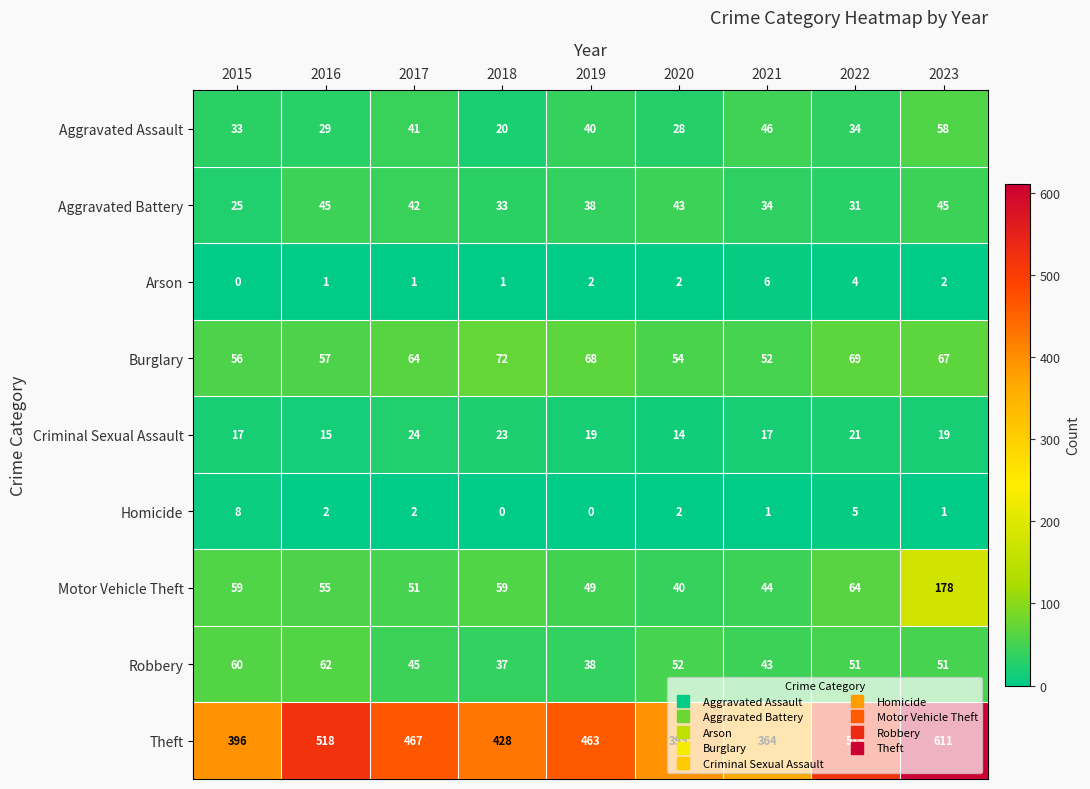

What is the average value of the Aggravated Battery series?

37